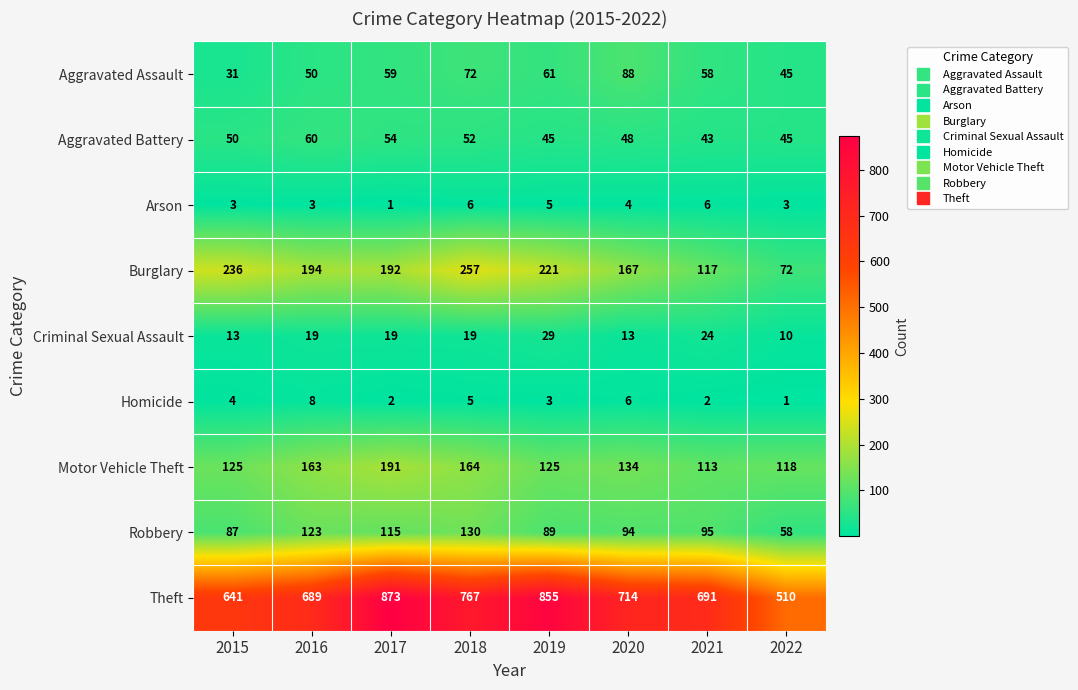

Which series changed the most between 2015 and 2019?

Theft